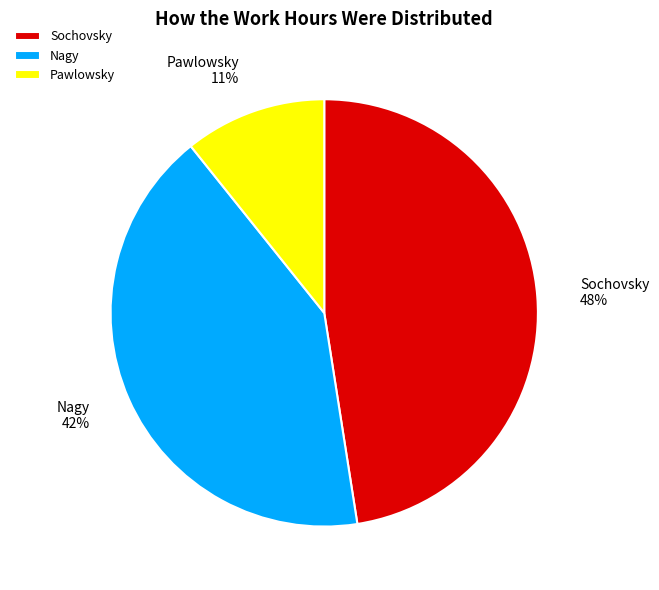

What percentage is the Nagy slice, to the nearest percent?

42%